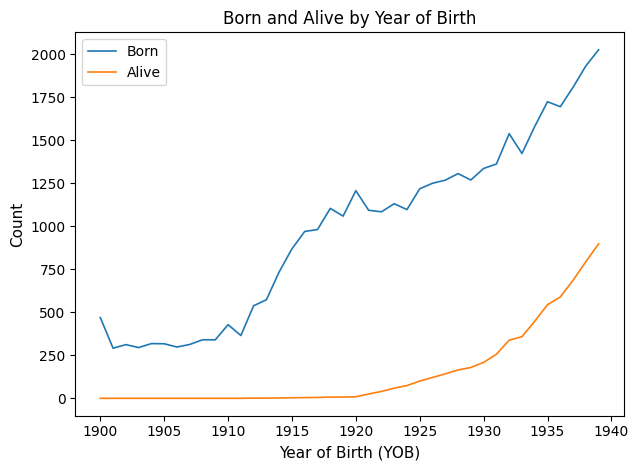

Rank the series by their average value, from lowest to highest.

Alive, Born